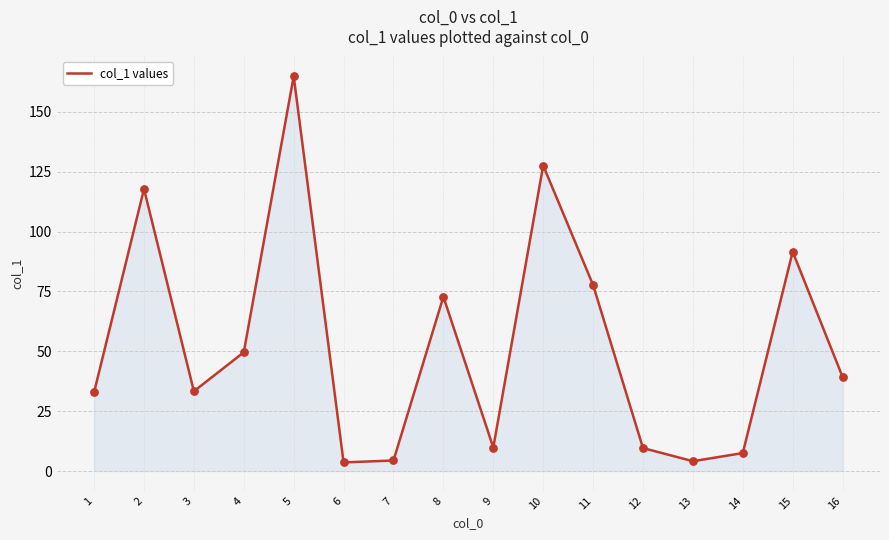

Approximately how many times larger is the value at 3 compared to 12?

3.5